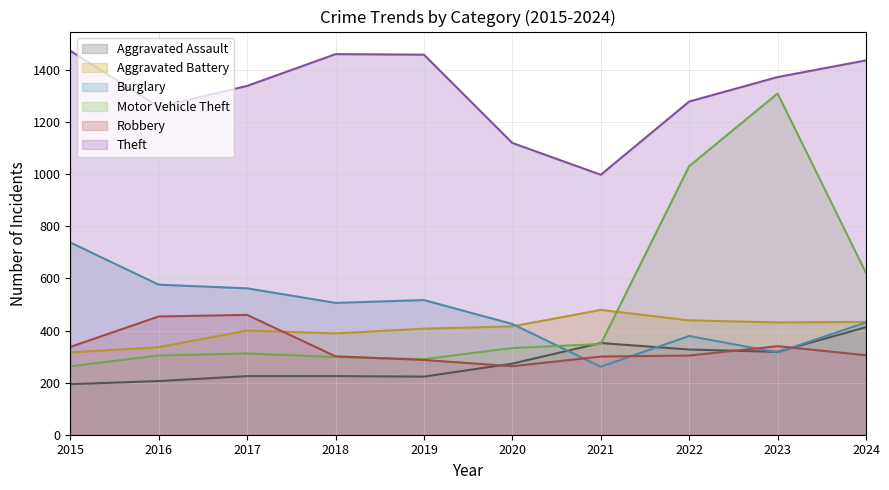

At which label is Aggravated Assault closest to 303?

2023